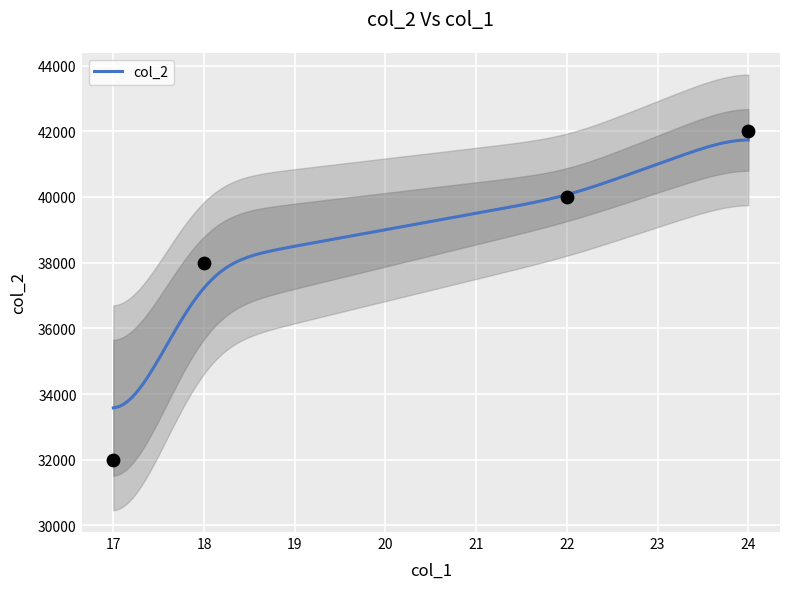

What is the ratio of the value at 17 to the value at 24?

0.8